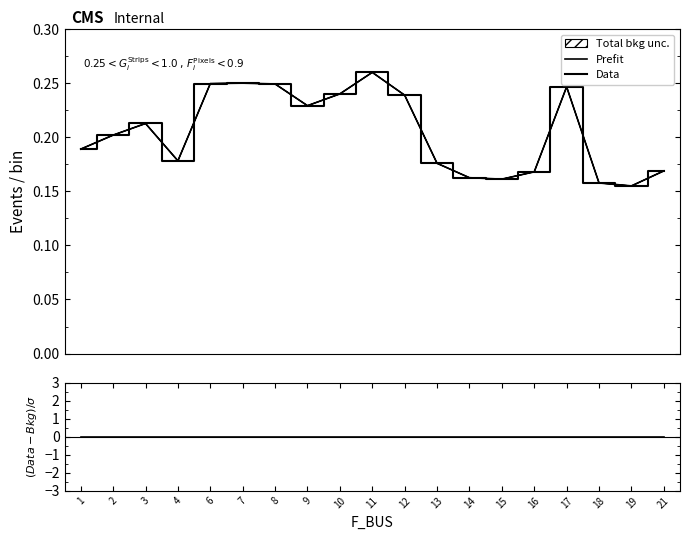

What is the average value of the Data series?

0.2